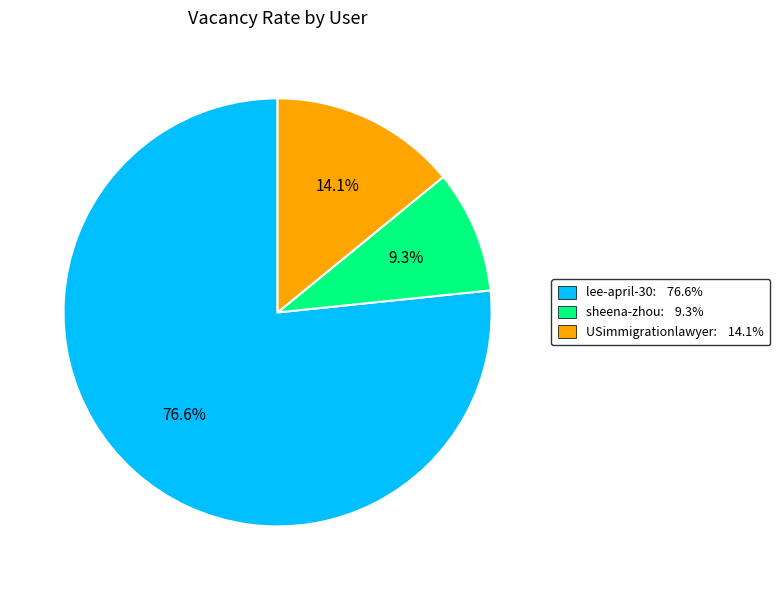

Combined, do lee-april-30 and USimmigrationlawyer account for over 50%?

Yes